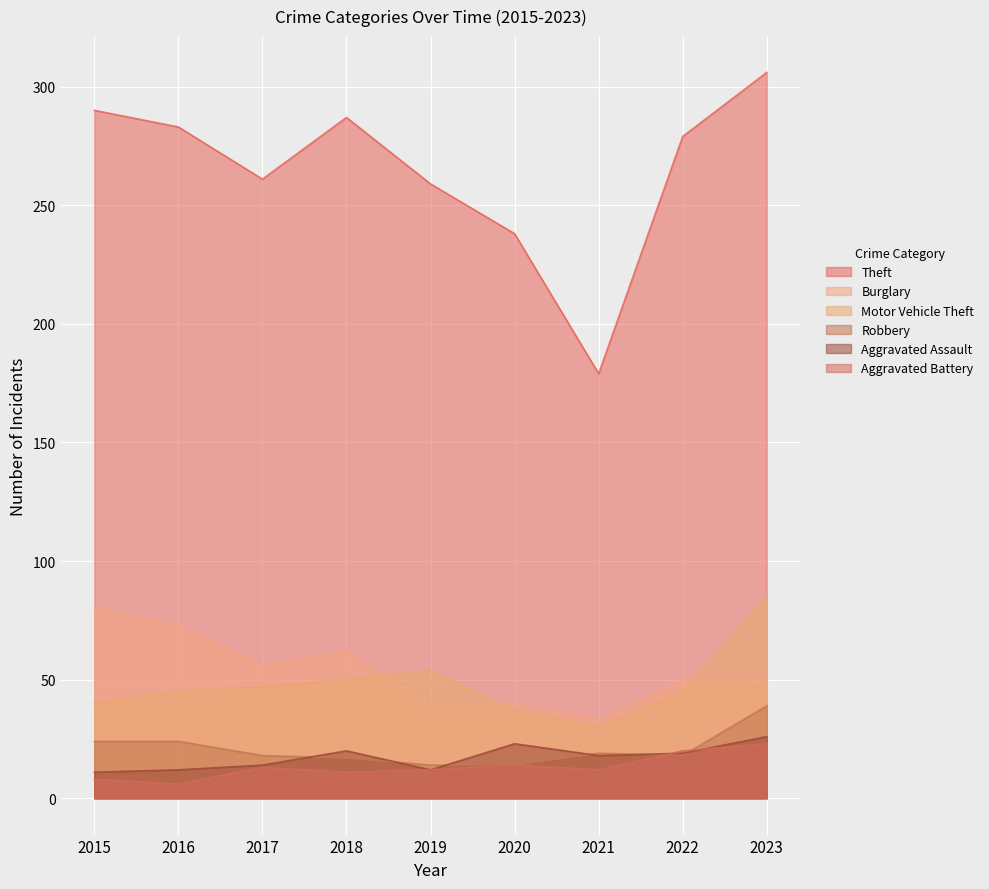

The Burglary series shows 64 at 2019. True or false?

False